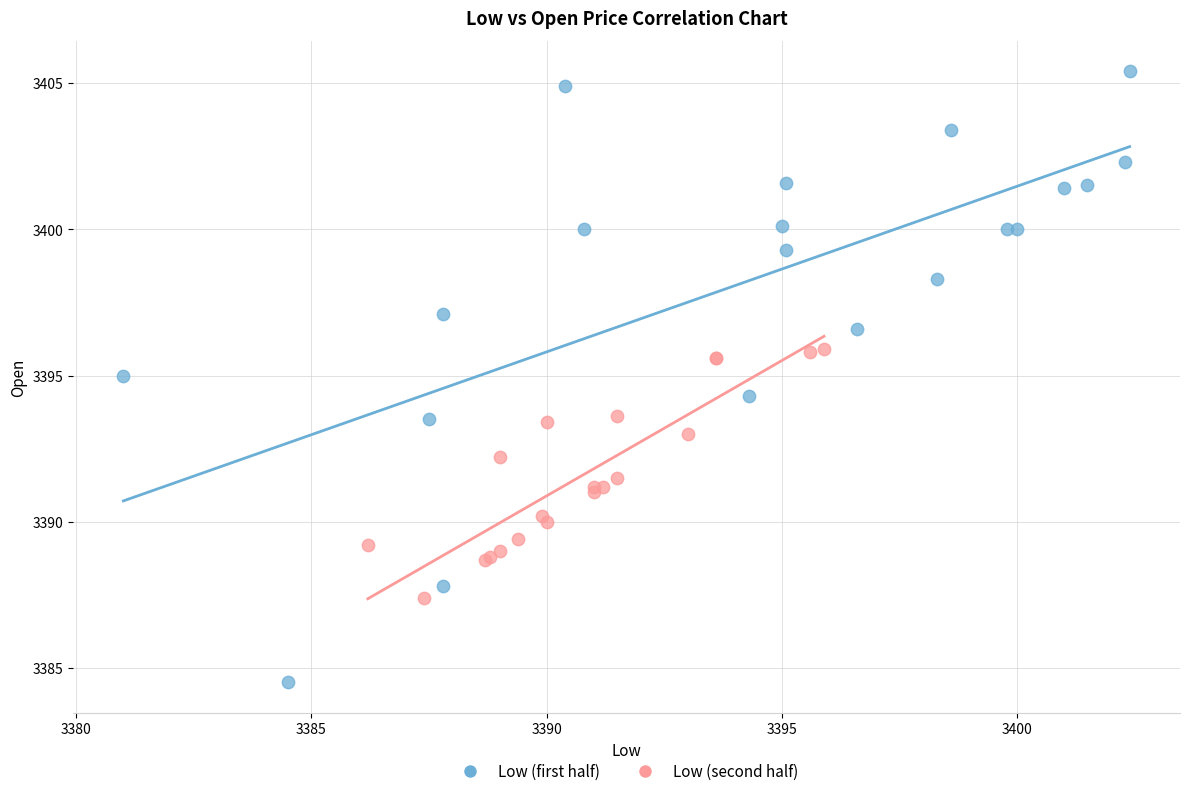

Which series reaches the minimum Y coordinate?

Low (first half)